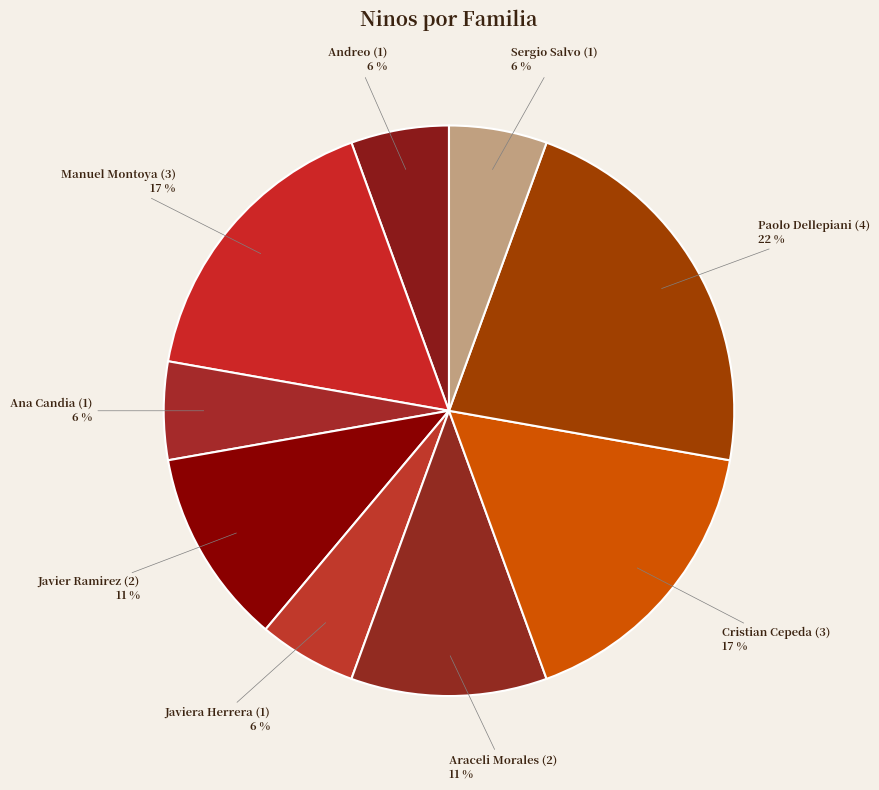

Between Sergio Salvo and Javier Ramirez, which is larger?

Javier Ramirez